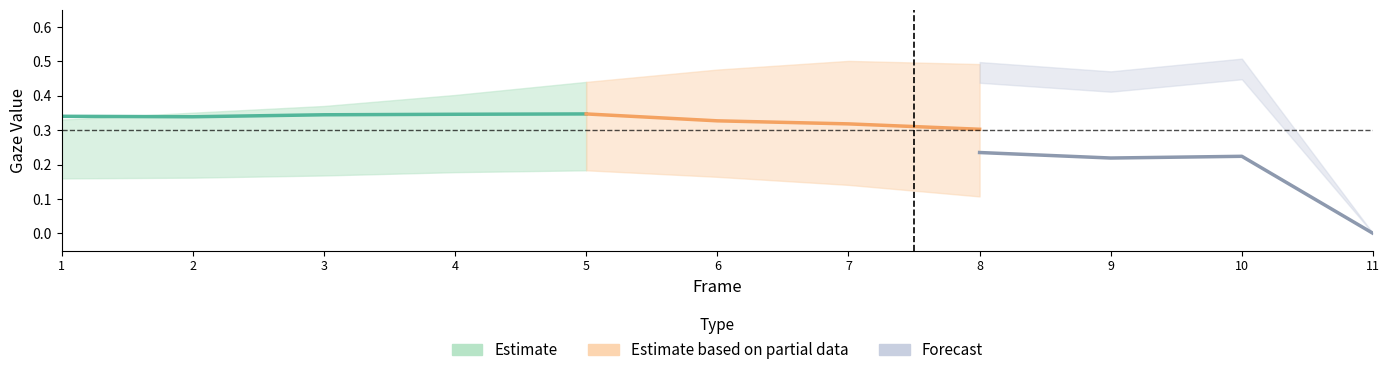

How many interior local valleys does the gaze_angle_y series have?

1